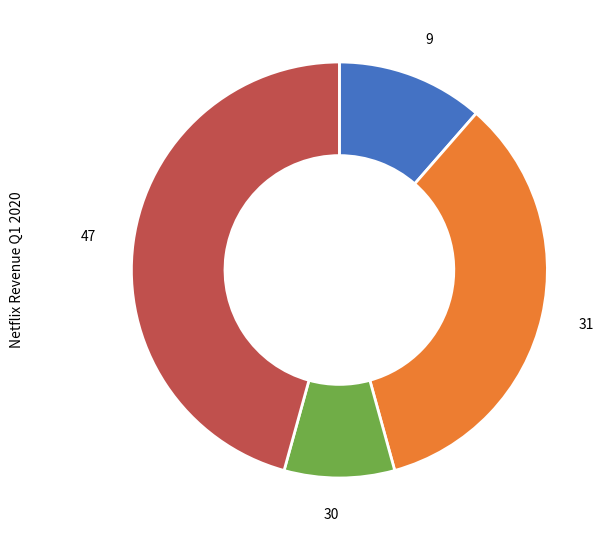

Is it true that 31 is 7% of the pie?

False